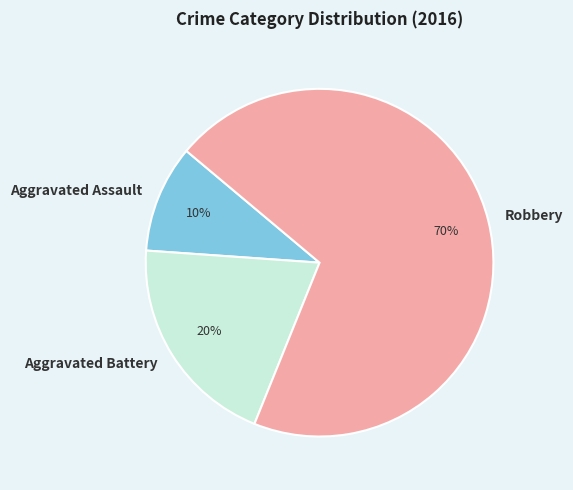

What percentage is the Aggravated Battery slice, to the nearest percent?

20%